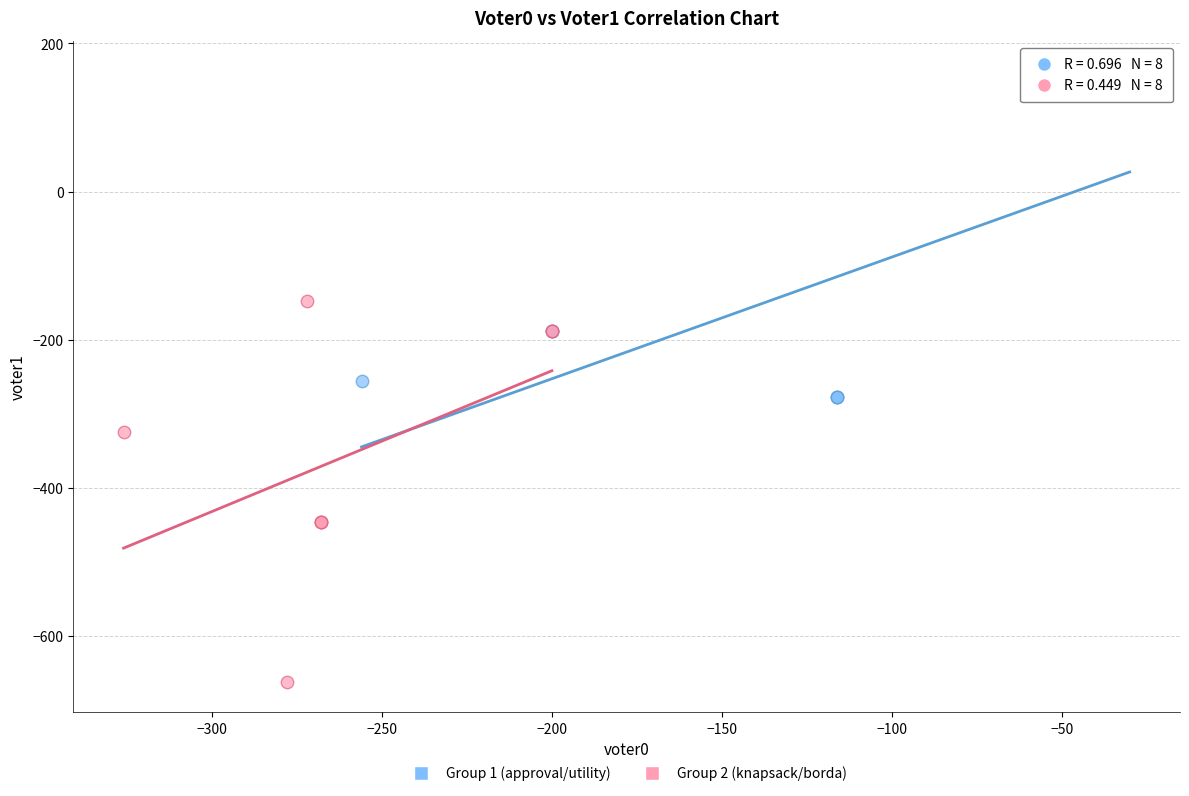

Which series reaches the maximum Y coordinate?

Group 1 (approval/utility)